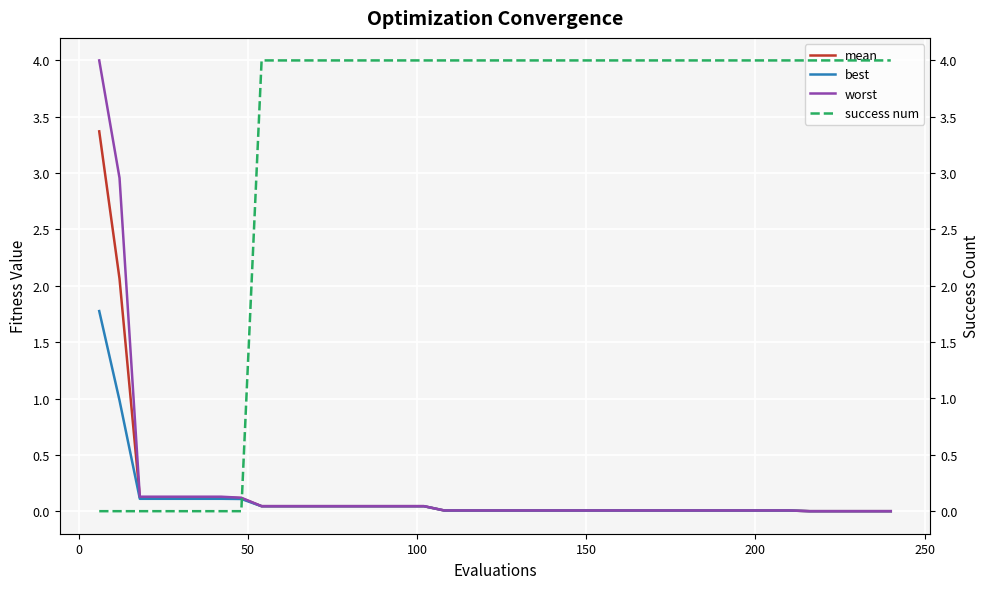

How many lines are shown in the chart?

4